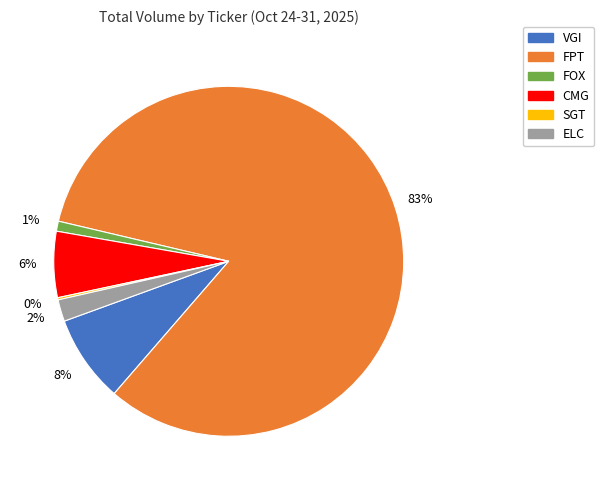

To the nearest percent, what portion does FPT represent?

83%